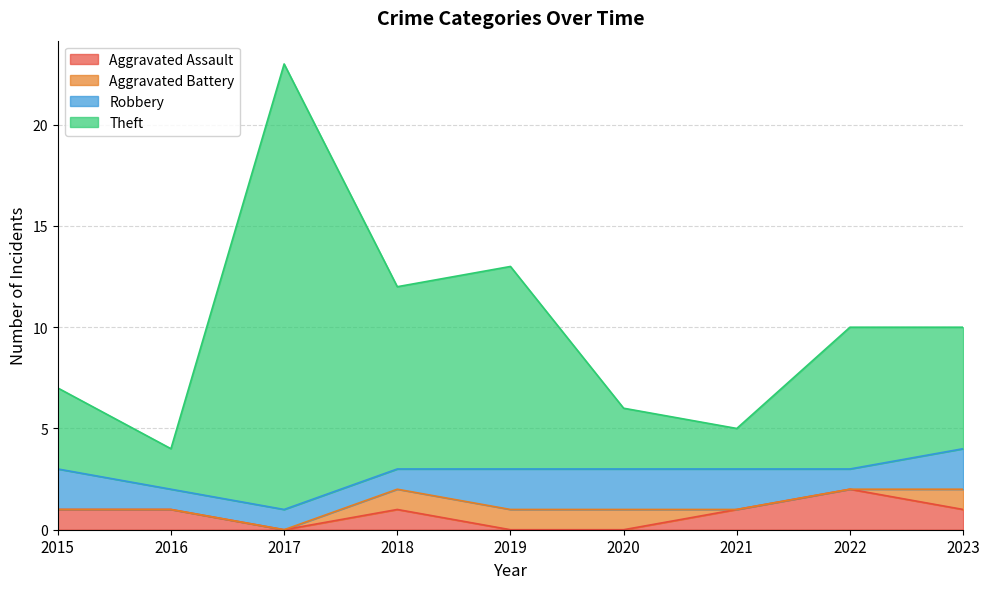

The Theft series shows 21 at 2018. True or false?

False